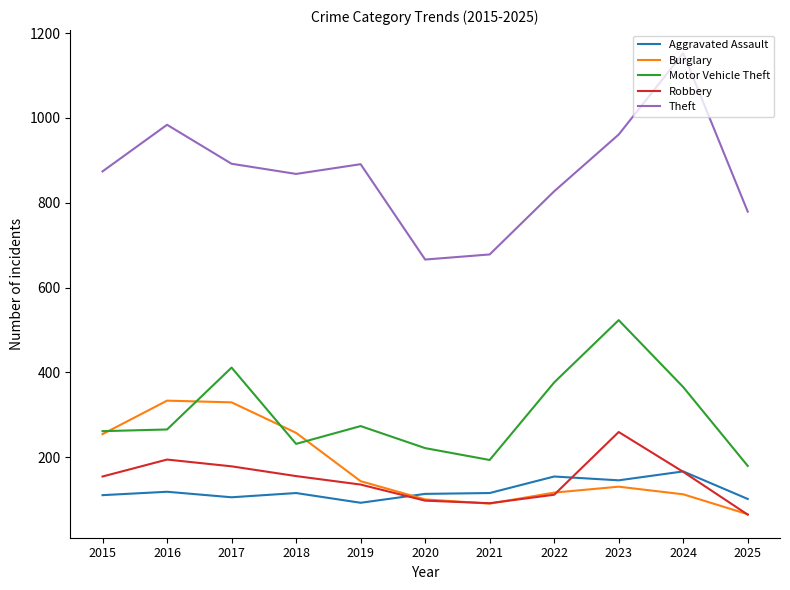

Does the chart display data point markers on the line(s)?

No